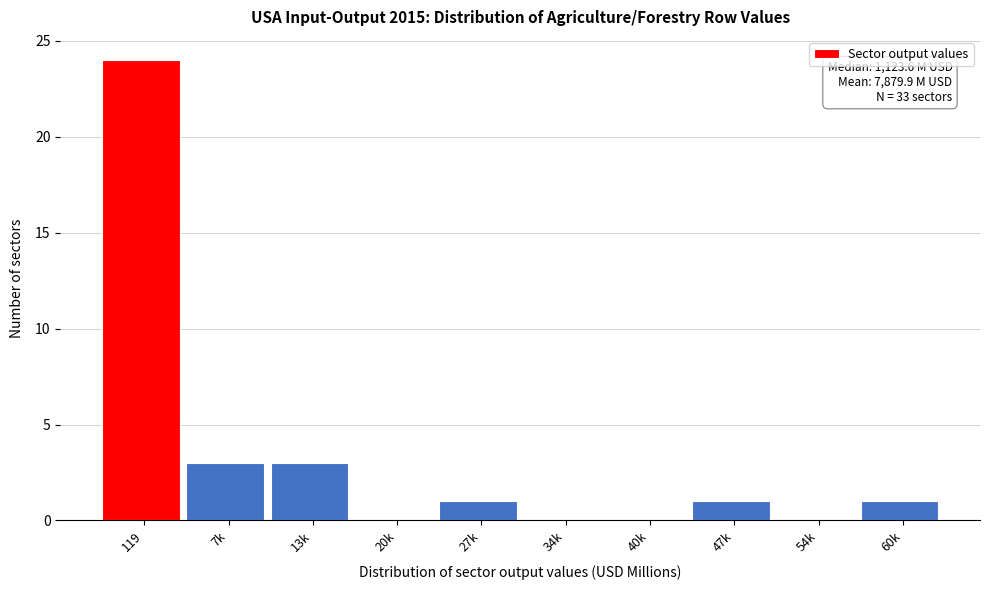

Reading left to right, list all the values displayed in this chart.

119=24	7k=3	13k=3	20k=0	27k=1	34k=0	40k=0	47k=1	54k=0	60k=1